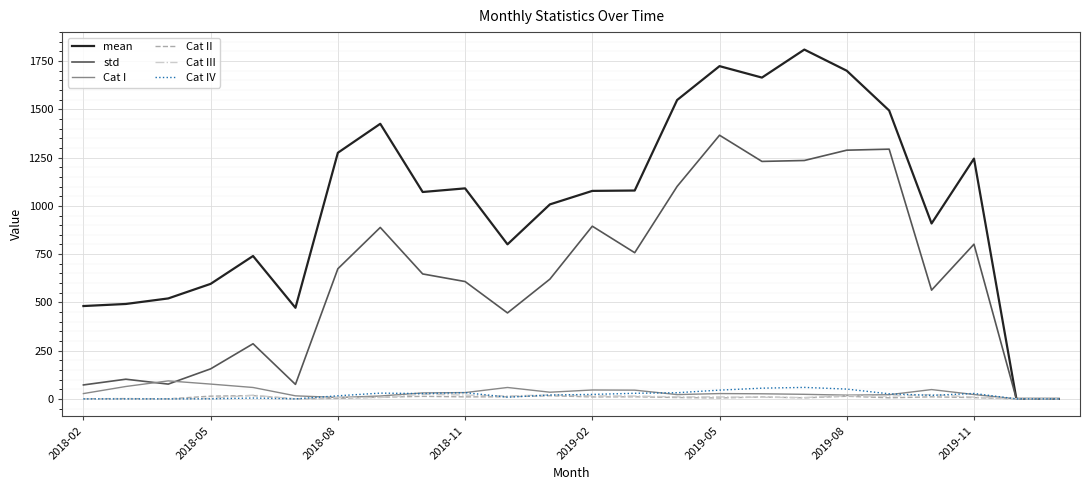

What is the maximum value shown in the chart?

1809.6